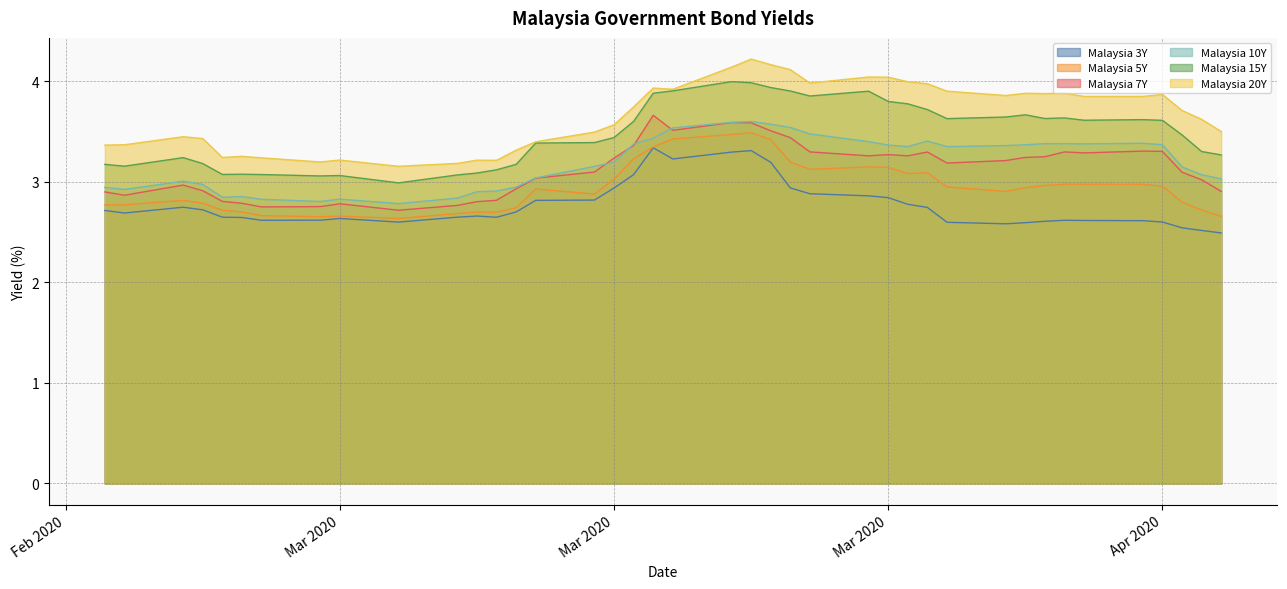

Reading left to right, what are all the values shown in this chart?

Malaysia 3Y: 2.7	2.7	2.7	2.7	2.6	2.6	2.6	2.6	2.6	2.6	2.6	2.7	2.6	2.7	2.8	2.8	2.9	3.1	3.3	3.2	3.3	3.3	3.2	2.9	2.9	2.9	2.8	2.8	2.7	2.6	2.6	2.6	2.6	2.6	2.6	2.6	2.6	2.5	2.5	2.5
Malaysia 5Y: 2.8	2.8	2.8	2.8	2.7	2.7	2.7	2.7	2.7	2.6	2.7	2.7	2.7	2.7	2.9	2.9	3.0	3.2	3.3	3.4	3.5	3.5	3.4	3.2	3.1	3.1	3.1	3.1	3.1	2.9	2.9	2.9	3.0	3.0	3.0	3.0	3.0	2.8	2.7	2.7
Malaysia 7Y: 2.9	2.9	3.0	2.9	2.8	2.8	2.8	2.8	2.8	2.7	2.8	2.8	2.8	2.9	3.0	3.1	3.2	3.4	3.7	3.5	3.6	3.6	3.5	3.4	3.3	3.3	3.3	3.3	3.3	3.2	3.2	3.2	3.2	3.3	3.3	3.3	3.3	3.1	3.0	2.9
Malaysia 10Y: 2.9	2.9	3.0	3.0	2.8	2.9	2.8	2.8	2.8	2.8	2.8	2.9	2.9	2.9	3.0	3.2	3.2	3.4	3.4	3.5	3.6	3.6	3.6	3.5	3.5	3.4	3.4	3.4	3.4	3.4	3.4	3.4	3.4	3.4	3.4	3.4	3.4	3.1	3.1	3.0
Malaysia 15Y: 3.2	3.2	3.2	3.2	3.1	3.1	3.1	3.1	3.1	3.0	3.1	3.1	3.1	3.2	3.4	3.4	3.4	3.6	3.9	3.9	4.0	4.0	3.9	3.9	3.9	3.9	3.8	3.8	3.7	3.6	3.6	3.7	3.6	3.6	3.6	3.6	3.6	3.5	3.3	3.3
Malaysia 20Y: 3.4	3.4	3.4	3.4	3.2	3.3	3.2	3.2	3.2	3.2	3.2	3.2	3.2	3.3	3.4	3.5	3.6	3.7	3.9	3.9	4.1	4.2	4.2	4.1	4.0	4.0	4.0	4.0	4.0	3.9	3.9	3.9	3.9	3.9	3.8	3.8	3.9	3.7	3.6	3.5